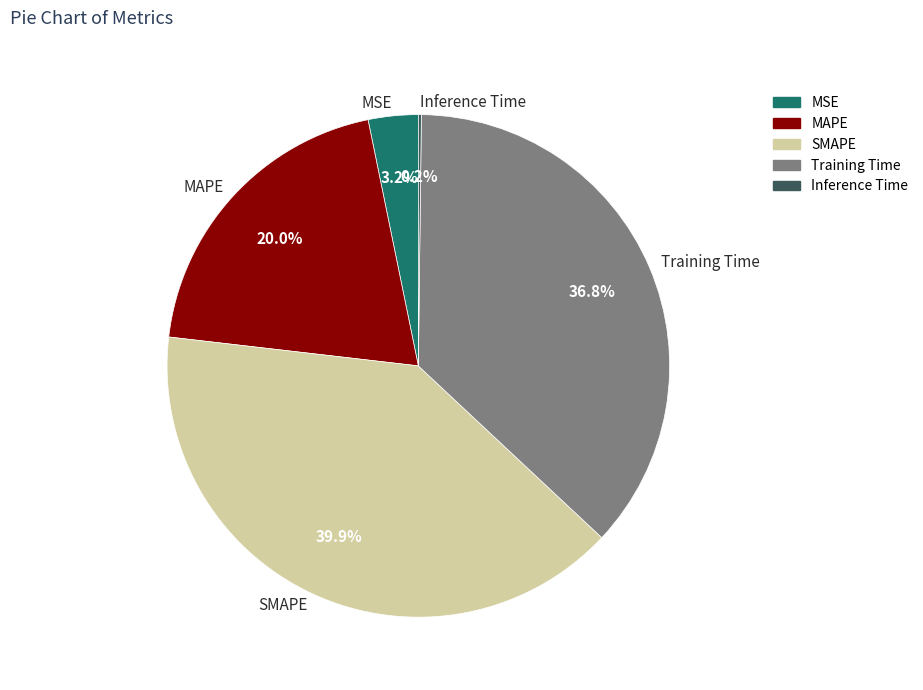

Do Training Time and SMAPE together represent more than half of the pie?

Yes